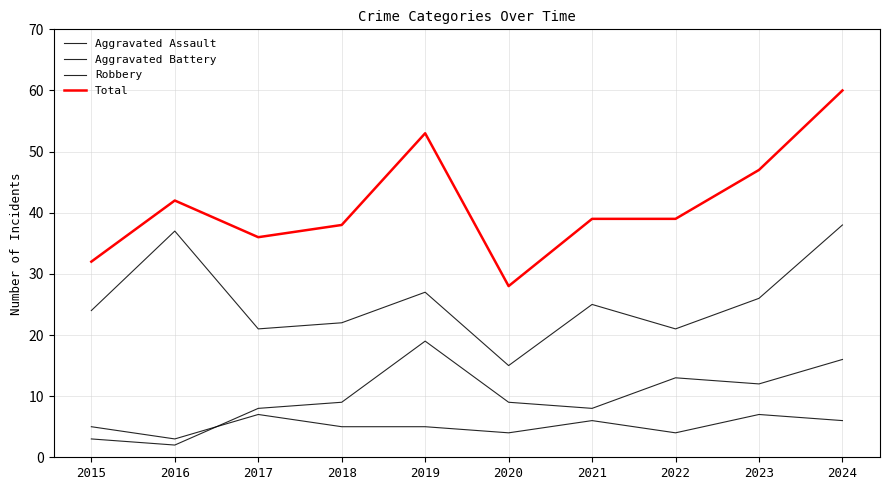

Does the chart have visible grid lines?

Yes